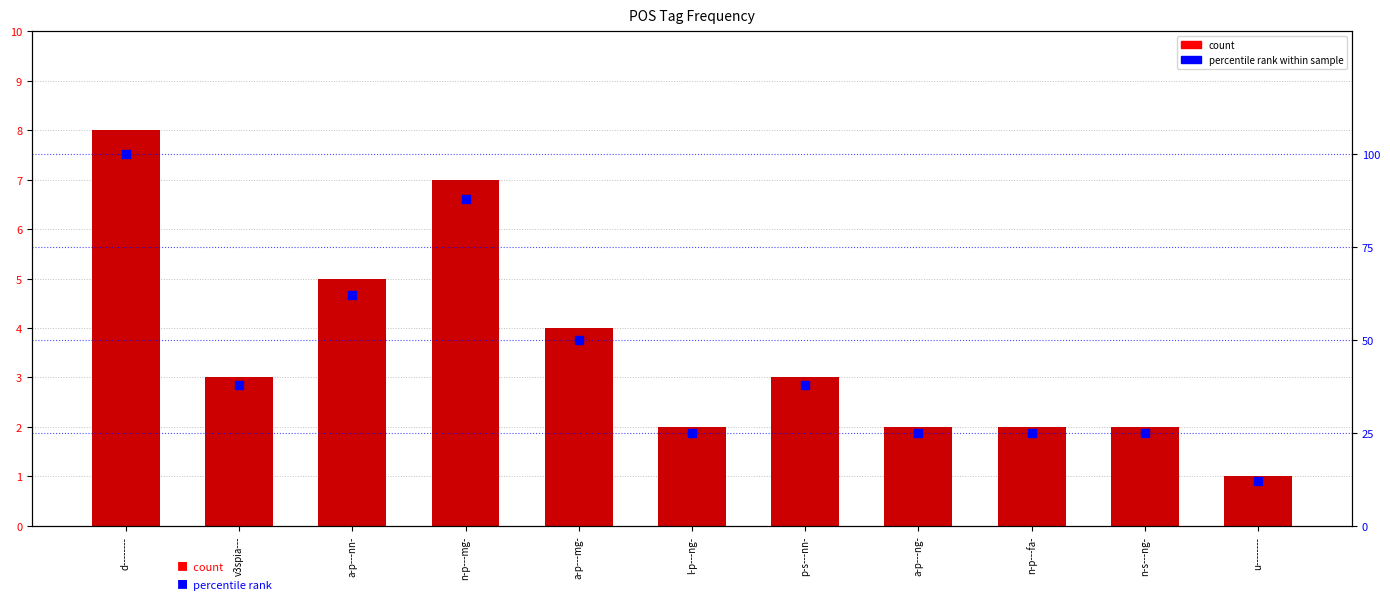

Which series reaches the minimum Y coordinate?

count